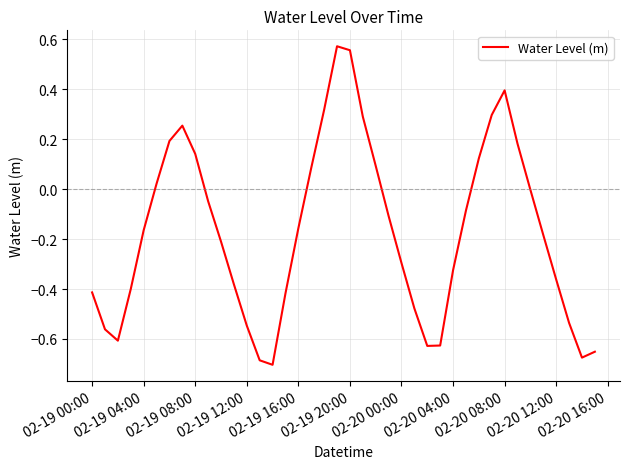

What is the difference between the maximum and minimum values?

1.3